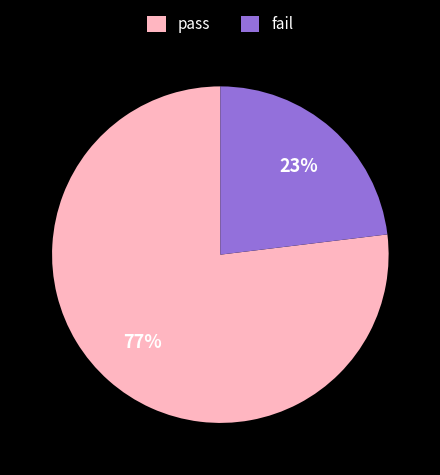

The fail slice represents 23% of the pie. True or false?

True